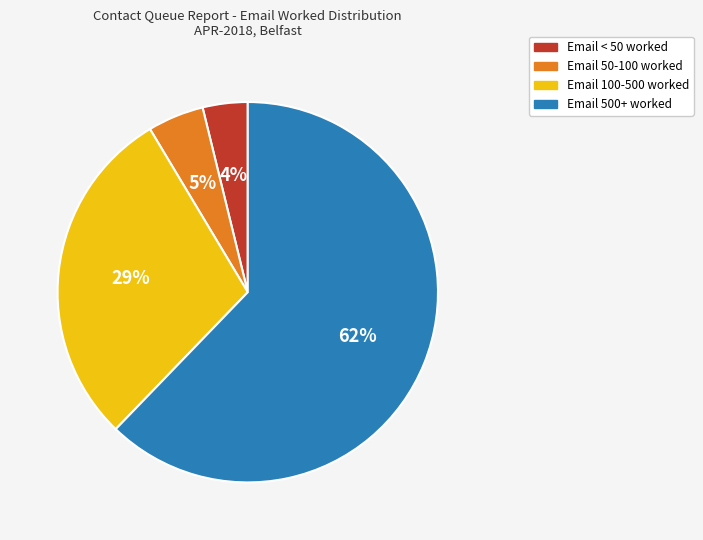

To the nearest percent, what is the average slice percentage?

25%